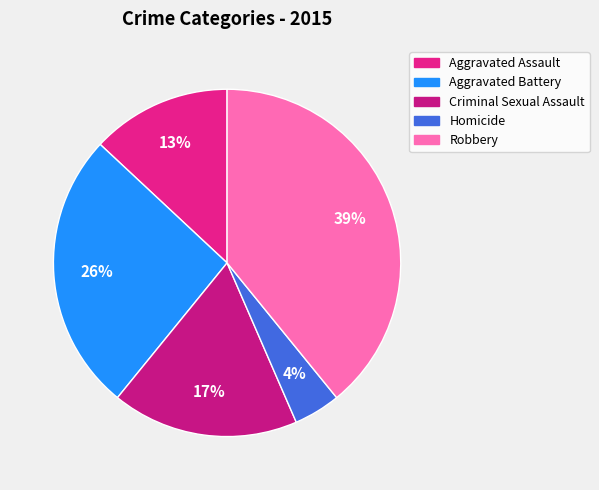

To the nearest percent, what is the difference between the Aggravated Battery and Aggravated Assault slice percentages?

13%